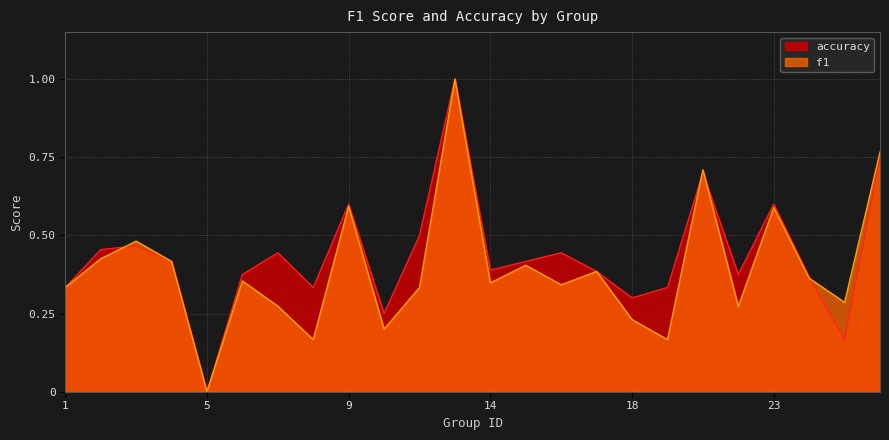

How many distinct data groups are displayed?

2